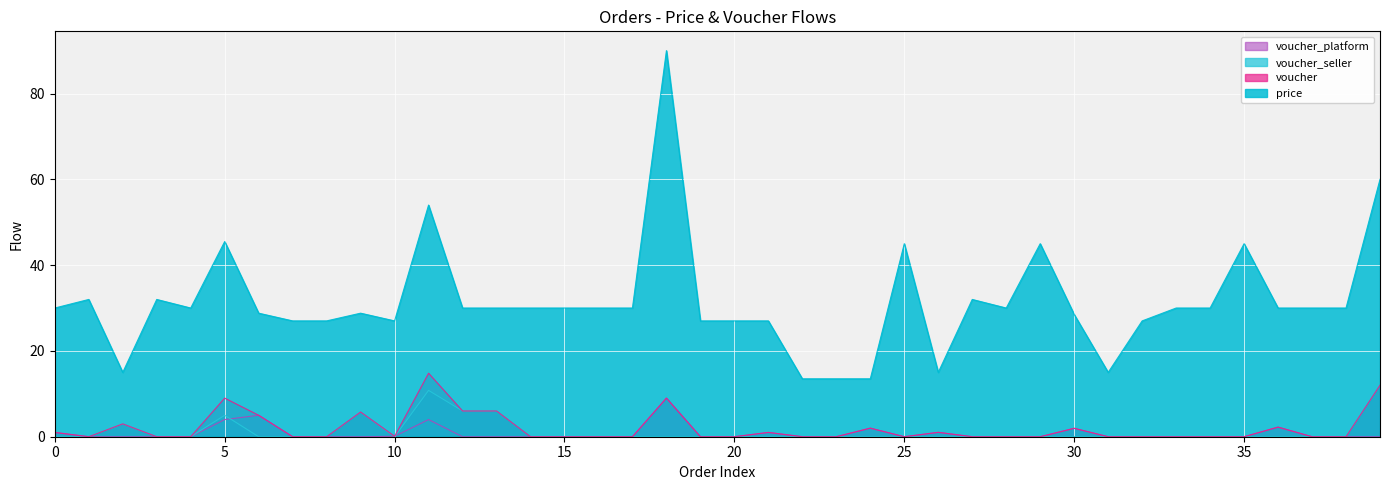

True or false: voucher_seller has a value of 4.6 at 25.

False